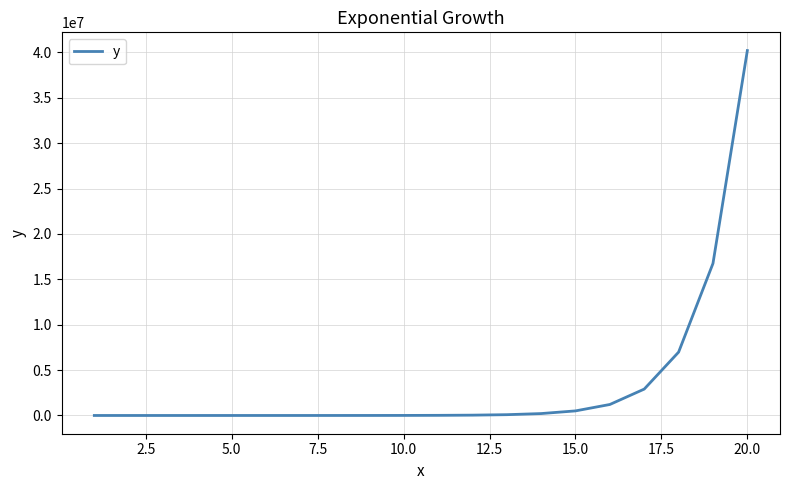

What is the greatest value displayed?

40199887.2